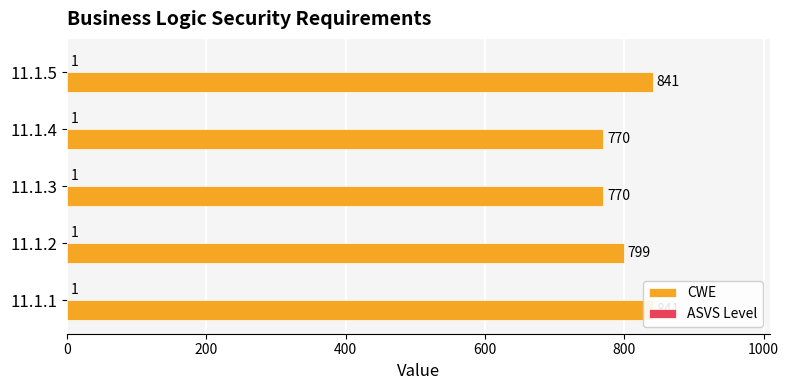

Is it true that ASVS Level equals 0.6 at 800?

False